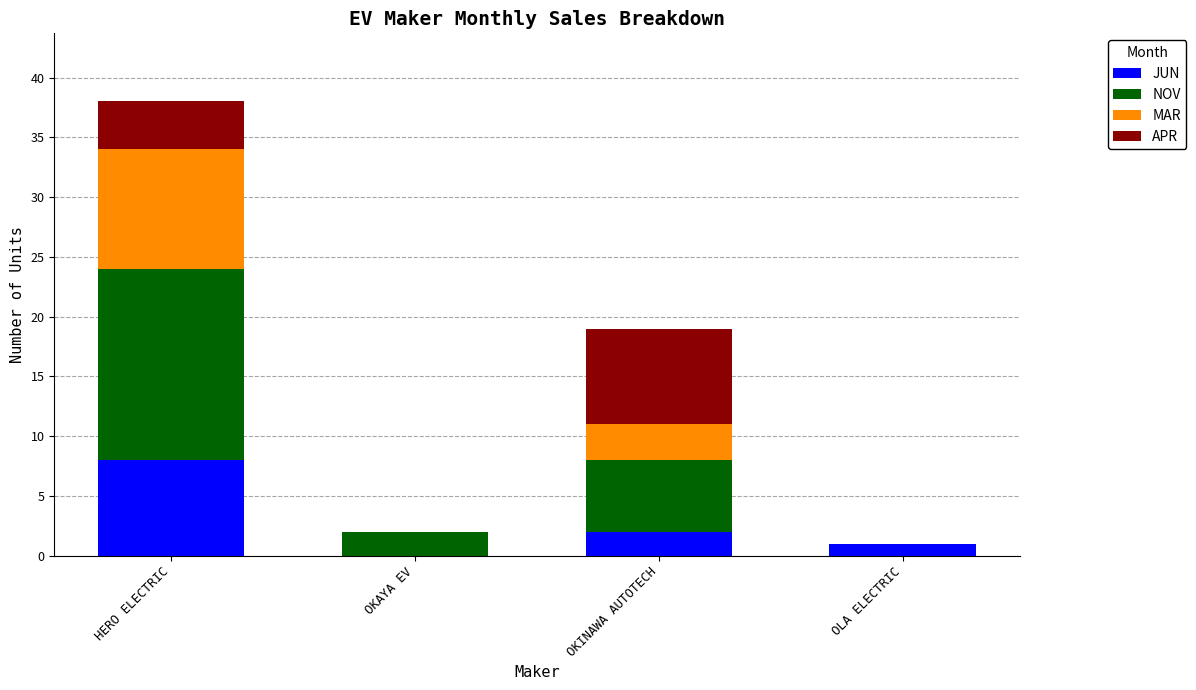

At which label does JUN reach its peak?

HERO ELECTRIC